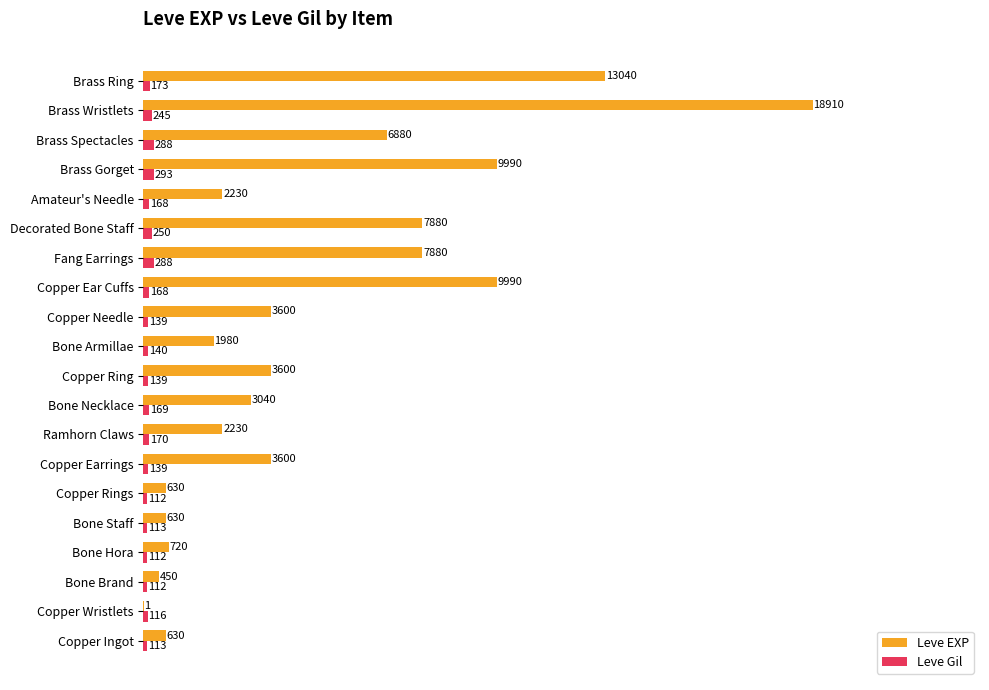

The Leve Gil series shows 139 at Copper Earrings. True or false?

True